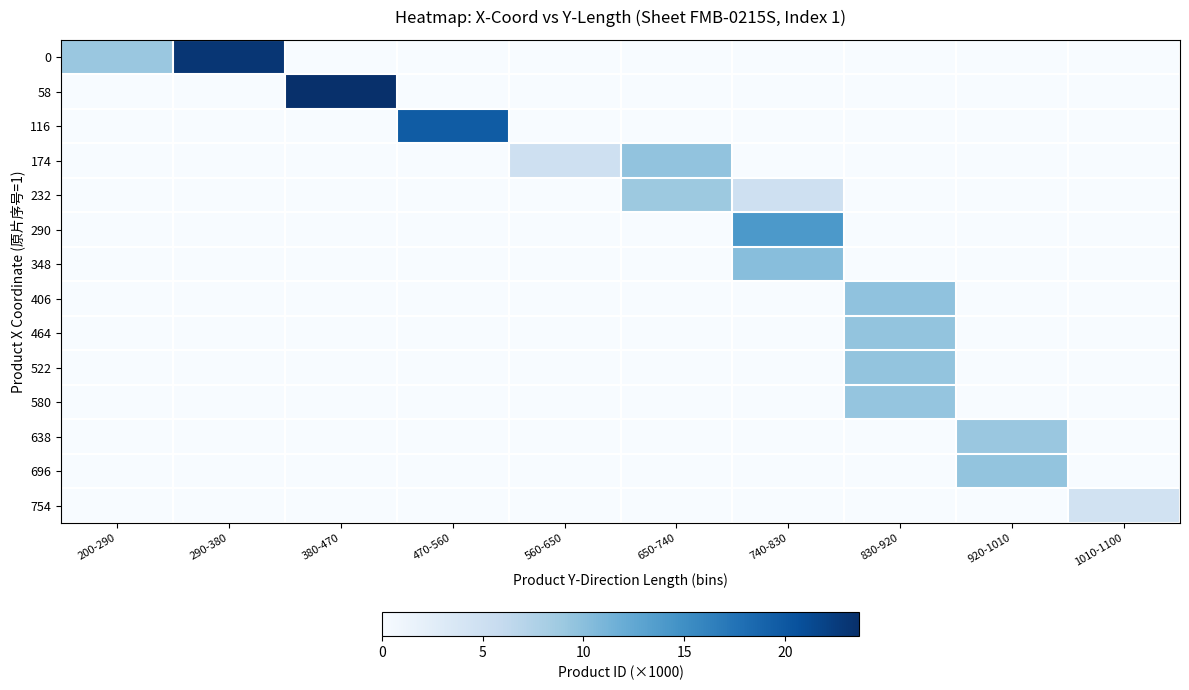

How many categories are shown in the chart?

10